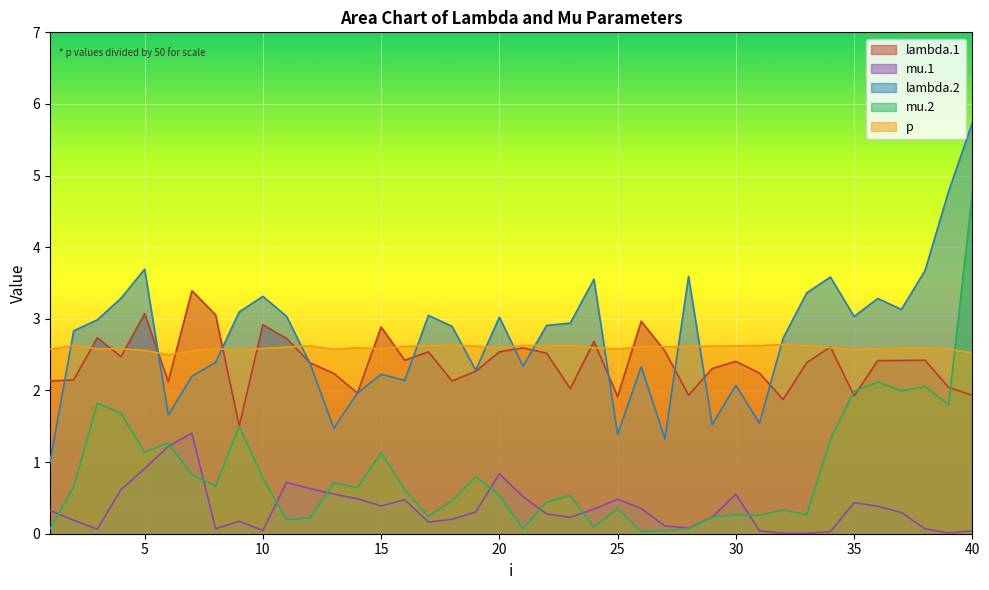

True or false: lambda.1 has a value of 2.4 at 37.

True